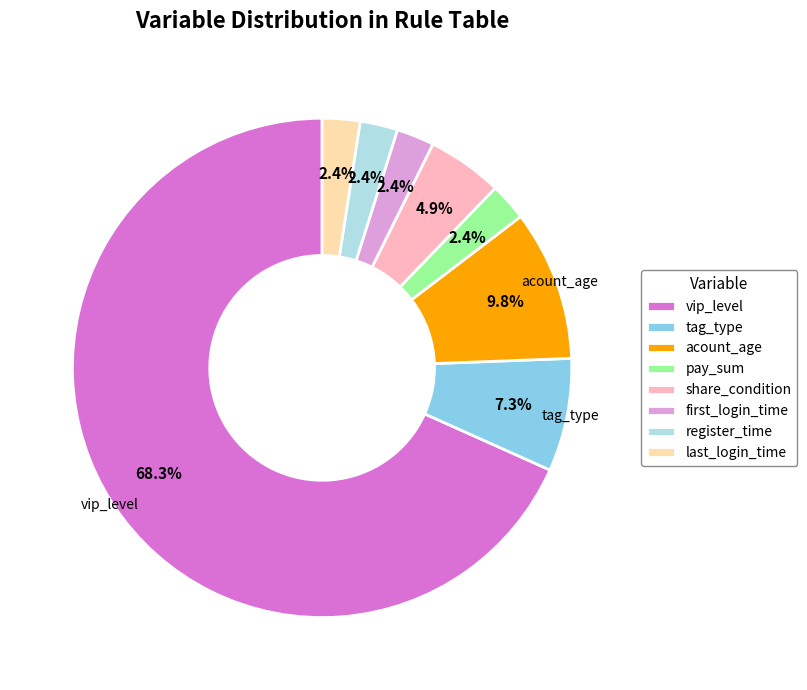

How much of the chart is everything except acount_age?

90.2%